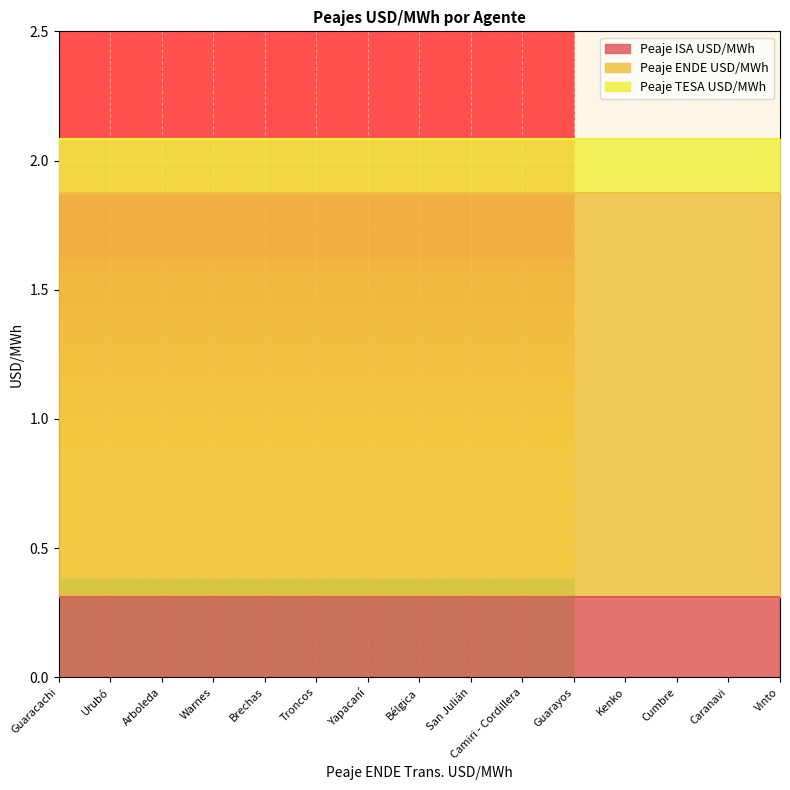

At which category does the chart reach its peak across all series?

Guaracachi